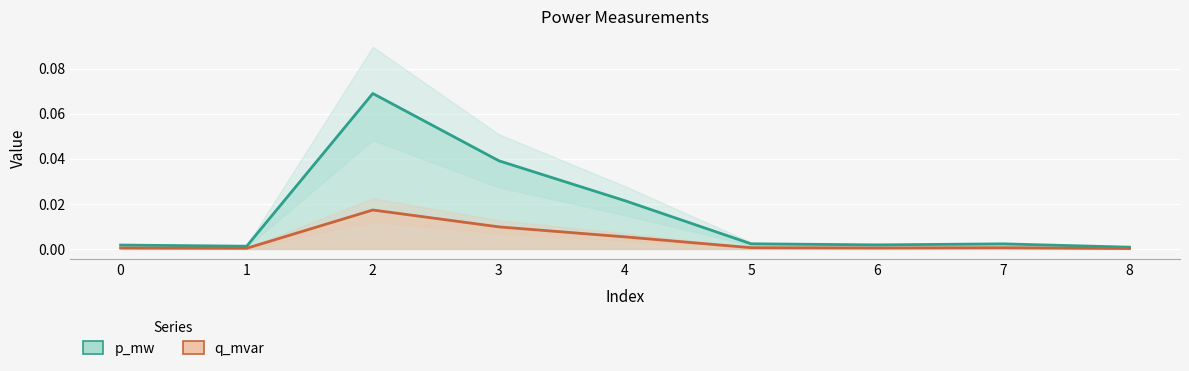

True or false: q_mvar has more than 2 interior local peaks.

False